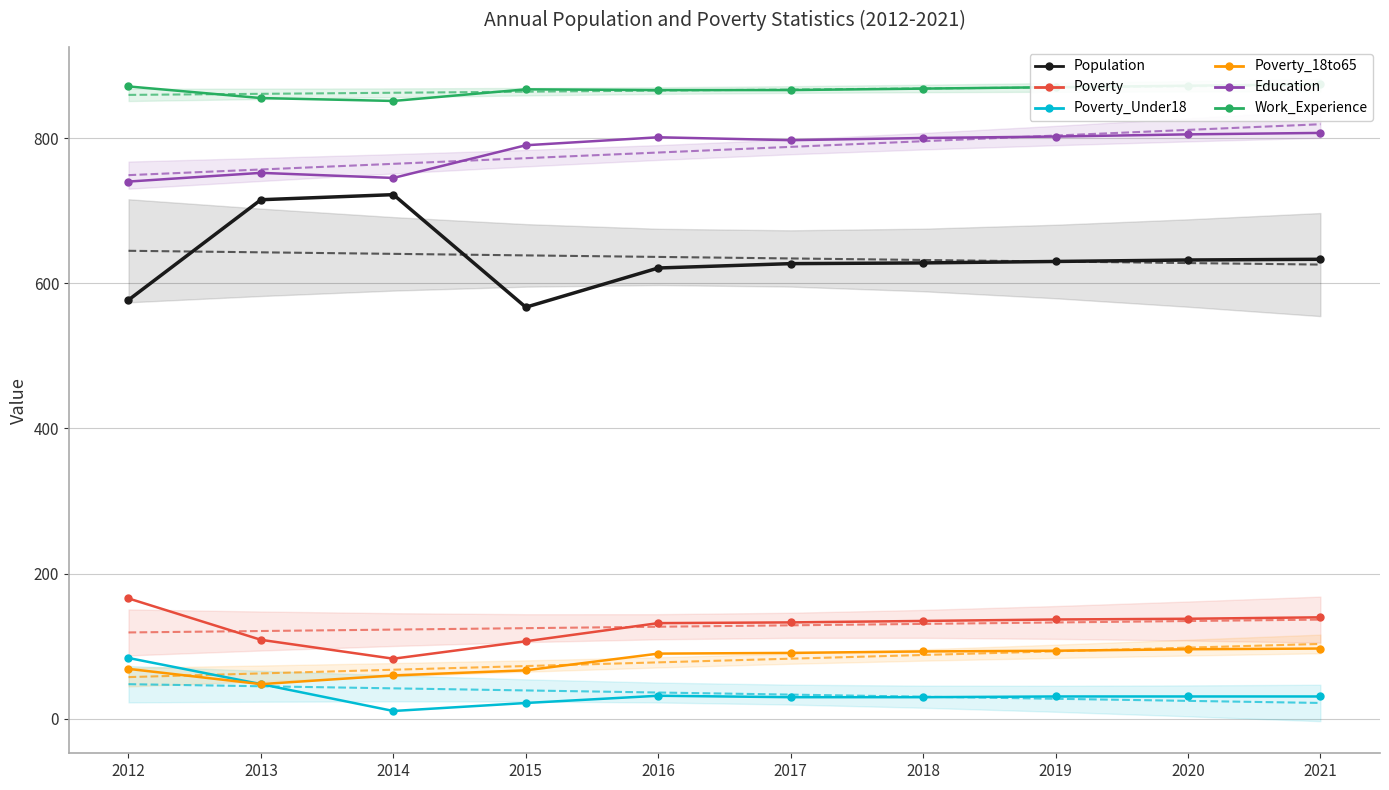

How many interior local valleys does the Poverty_18to65 series have?

1